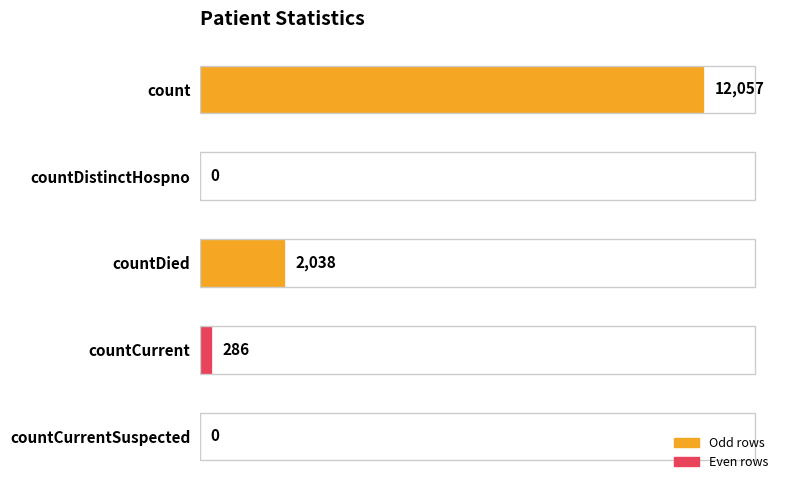

What is the sum of the values at countDistinctHospno and countDied?

2038